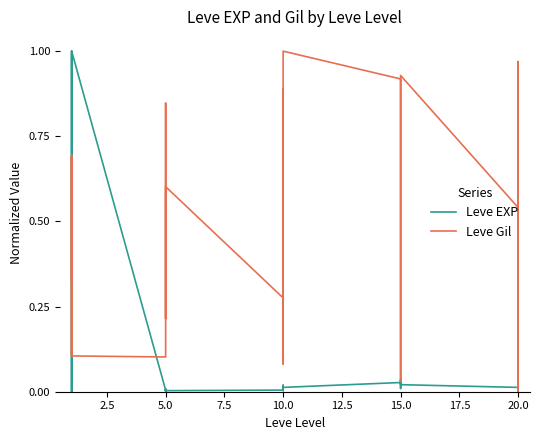

What is the value of the Leve Gil point at the 22nd from the left?

0.8